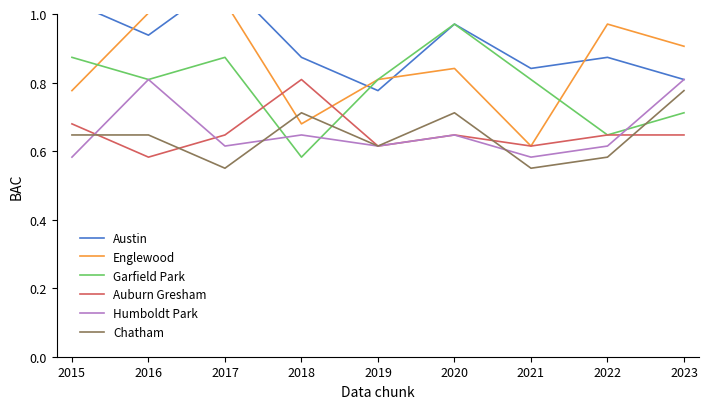

What is the value of the Humboldt Park point at the 1st from the left?

0.6